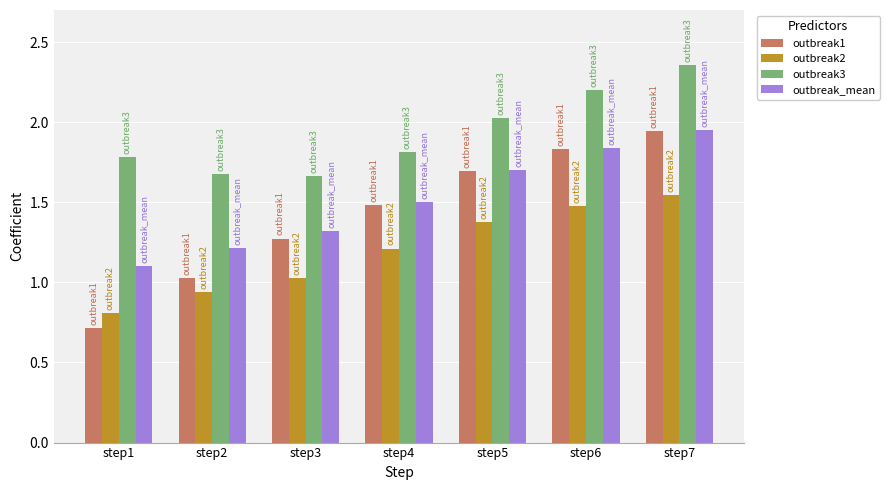

Where is outbreak1 nearest to the value 1?

step2